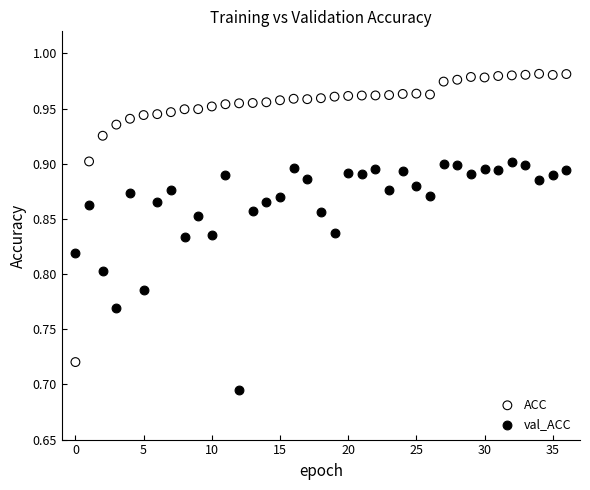

Which series contains the highest Y value?

ACC